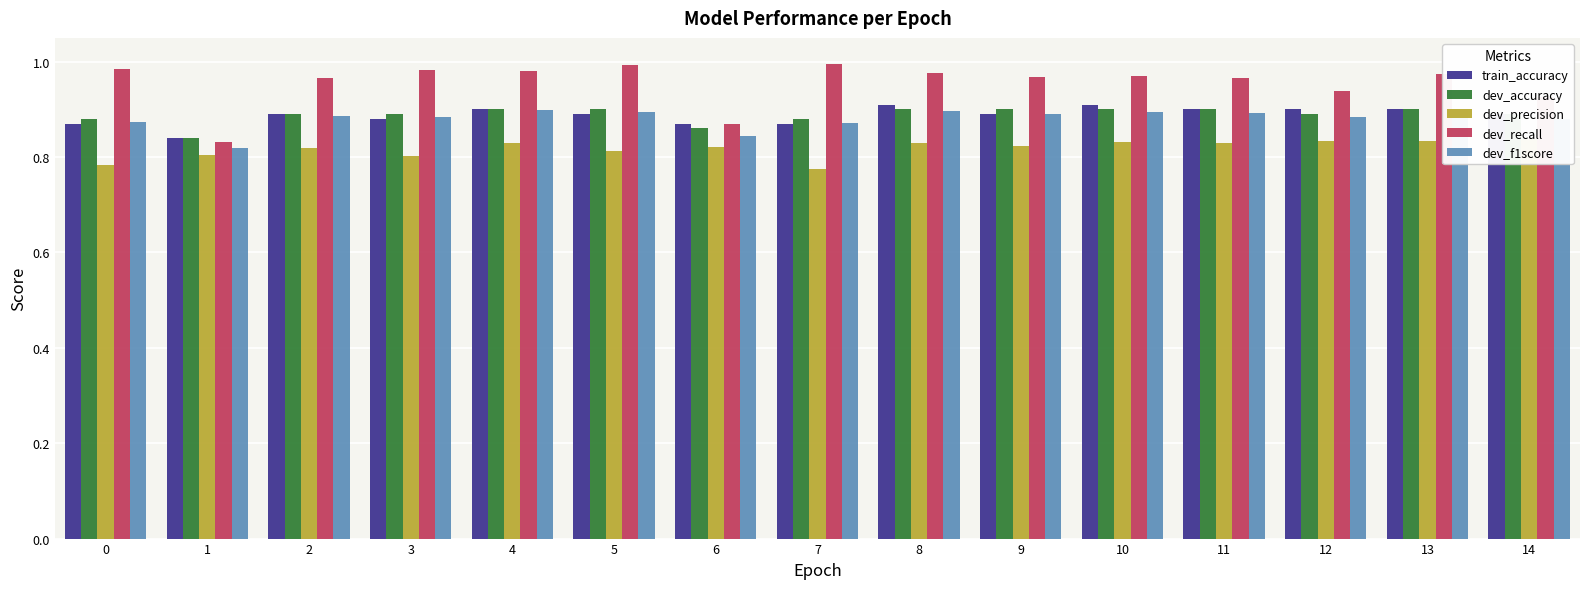

What is the sum of the dev_recall values at 4 and 8?

2.0